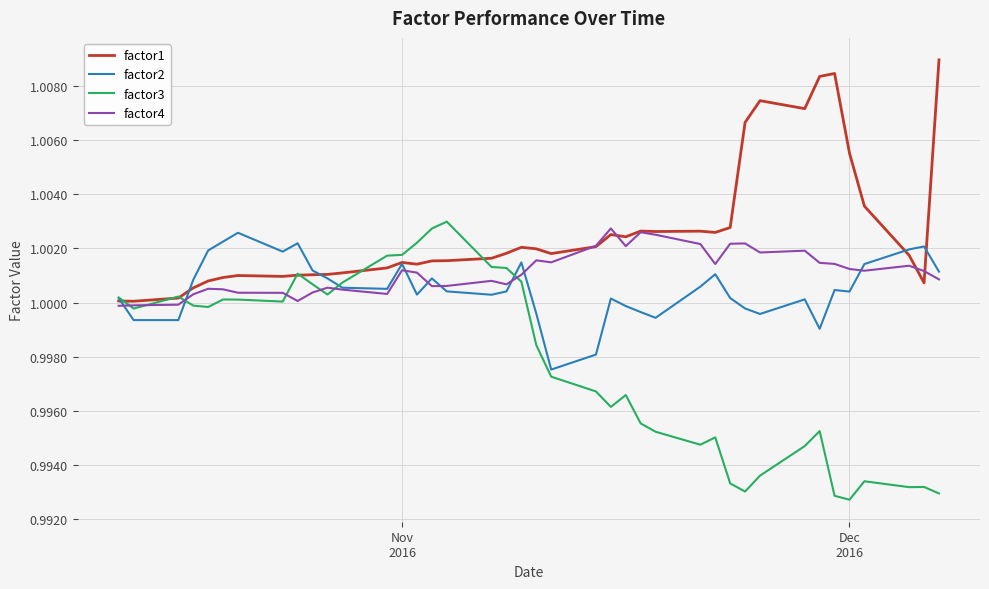

Which series has the widest spread of values?

factor3